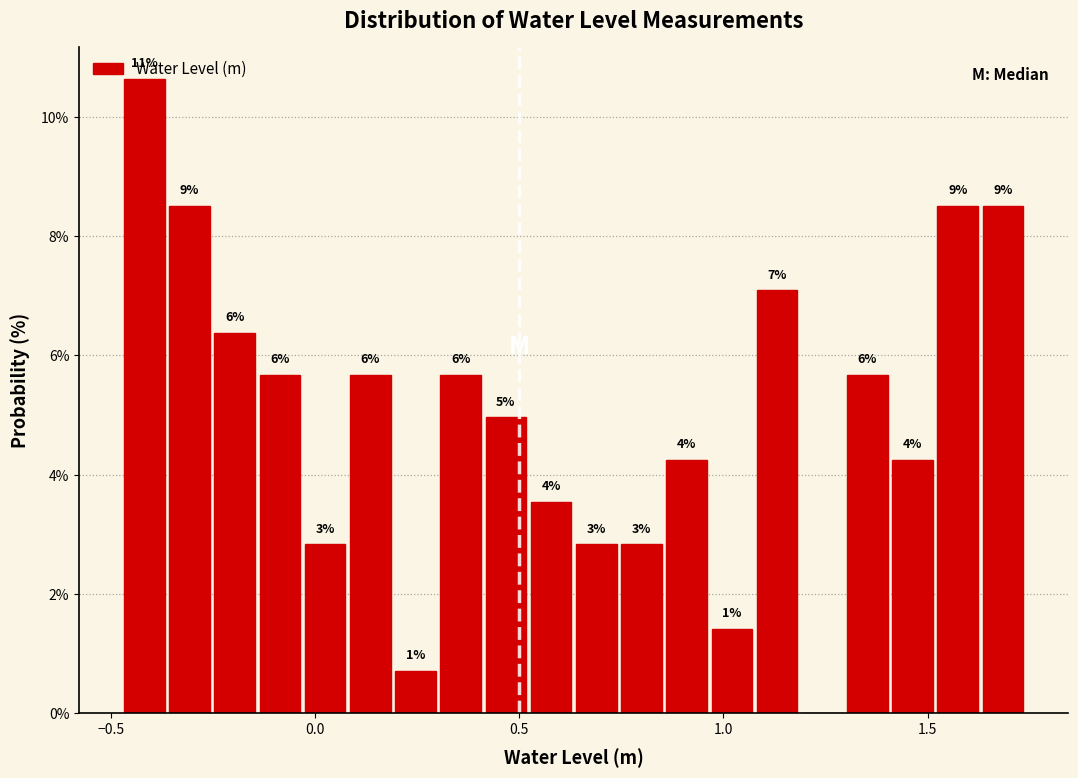

Around what value on the x-axis is the tallest bar? Give the approximate position of its centre, as read against the axis.

-0.40